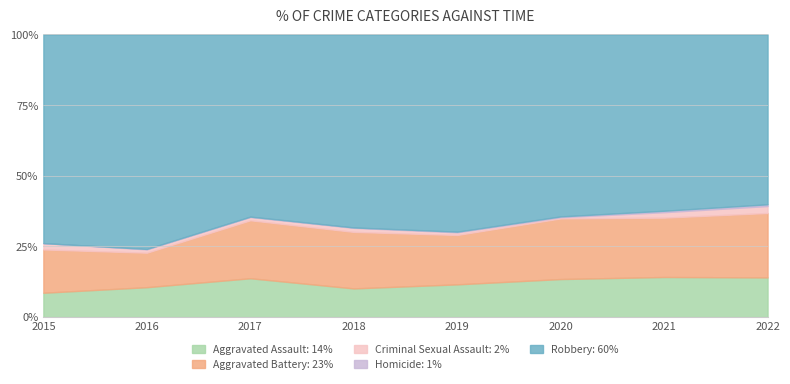

Reading left to right, what are all the values shown in this chart?

Aggravated Assault: 46	71	95	77	98	94	110	91
Aggravated Battery: 82	82	142	152	148	150	163	148
Criminal Sexual Assault: 12	8	8	11	8	3	15	16
Homicide: 0	1	1	1	2	2	4	4
Robbery: 395	510	446	519	591	450	484	390